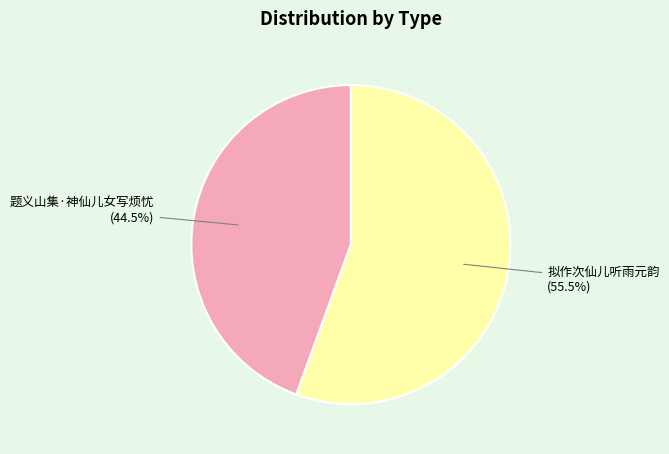

To the nearest percent, what is the combined percentage of 题义山集·神仙儿女写烦忧 and 拟作次仙儿听雨元韵?

100%